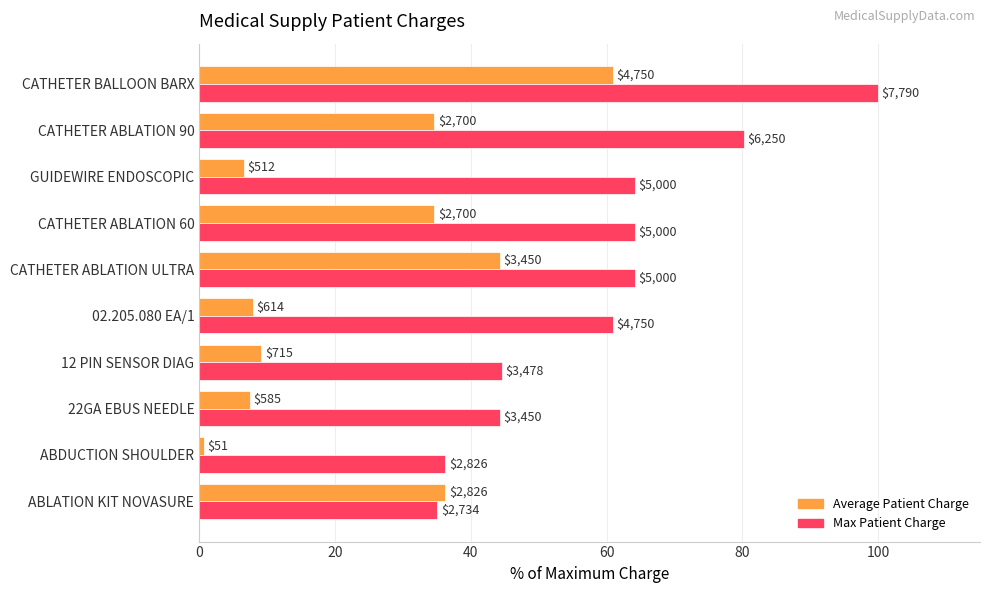

What is the difference between the second highest and minimum values in the Average Patient Charge series?

43.6